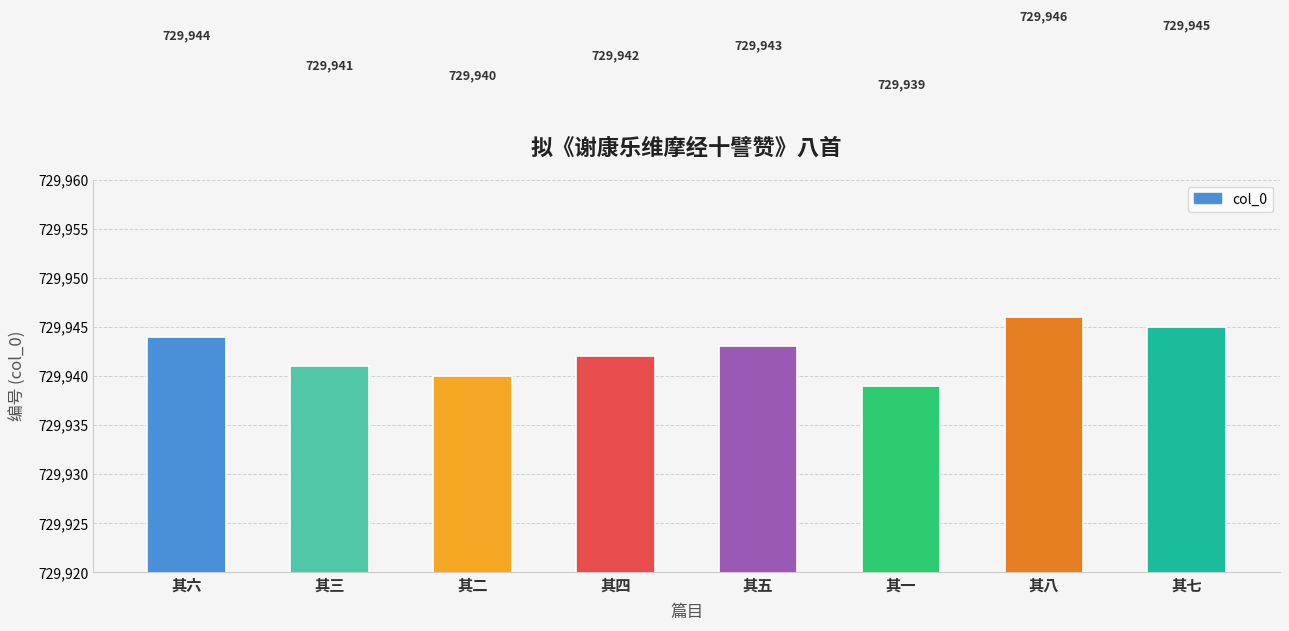

Does the chart contain stacked bars?

No